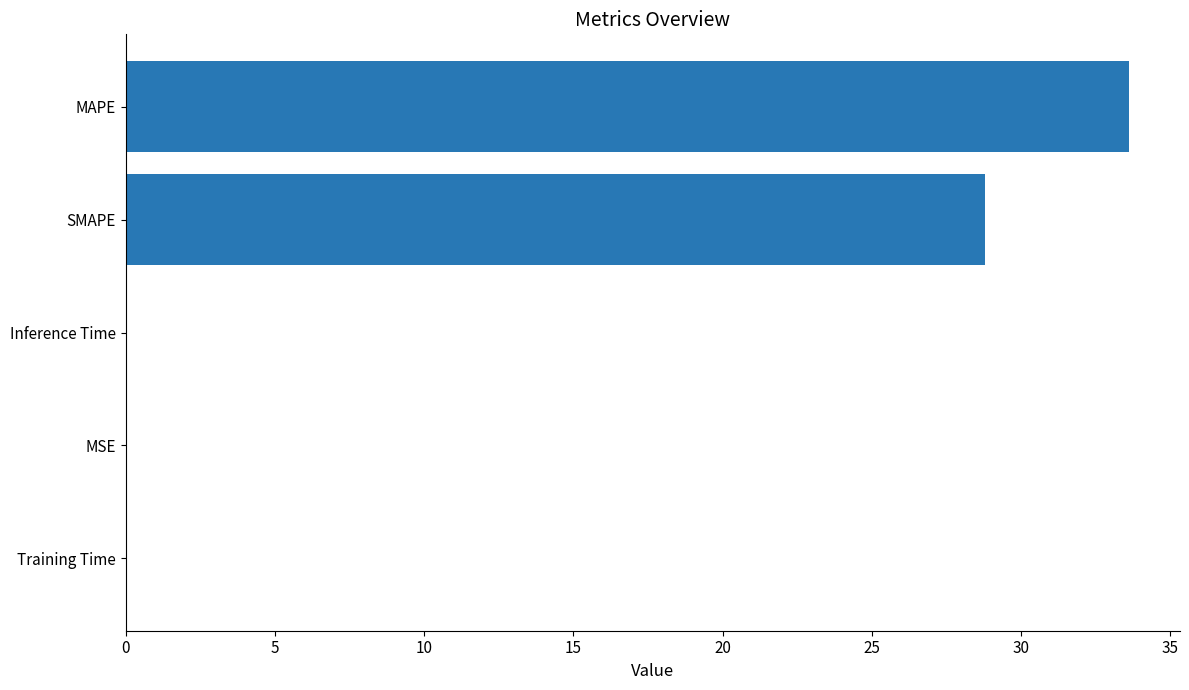

True or false: the data shows 28.8 at SMAPE.

True